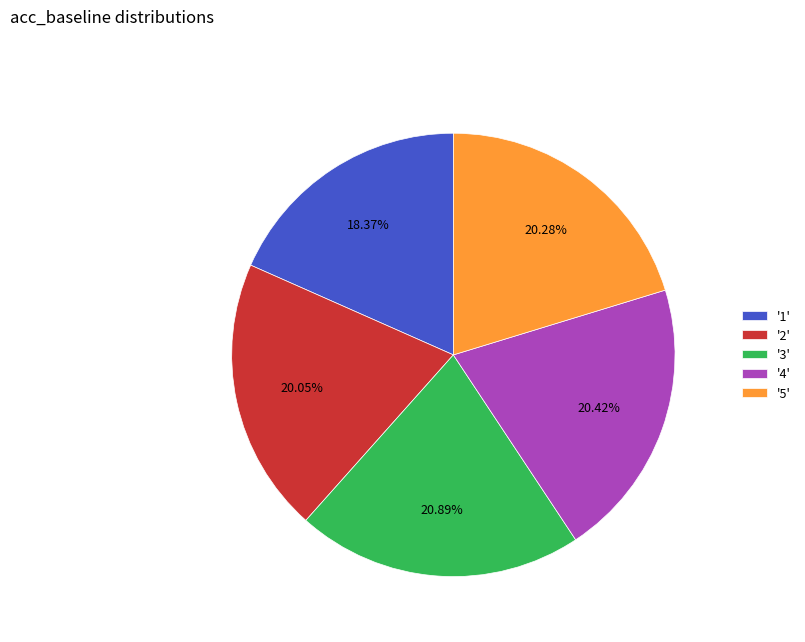

Does any single category account for the majority?

No